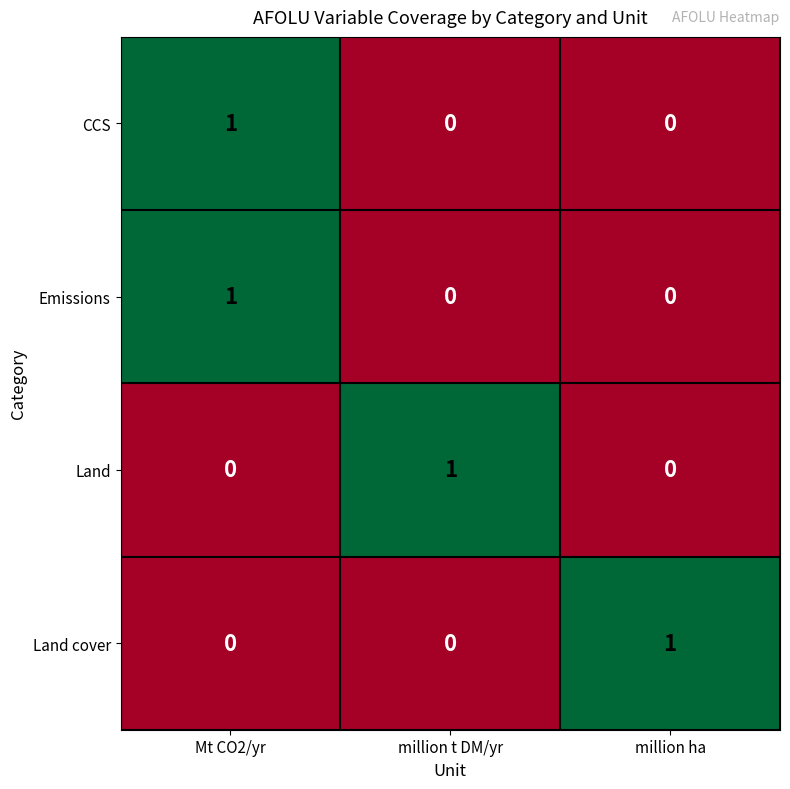

At how many categories does at least one series exceed 0?

3